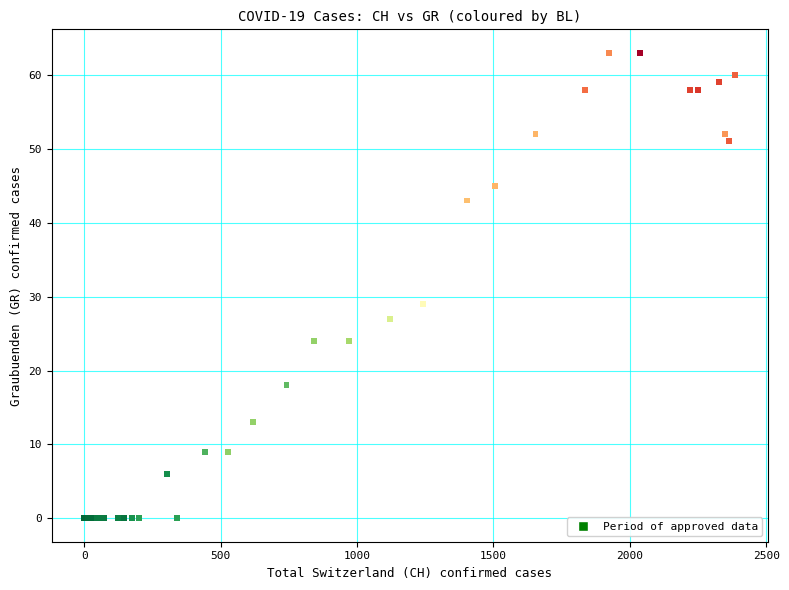

What Y value in the scatter plot is closest to 31?

29